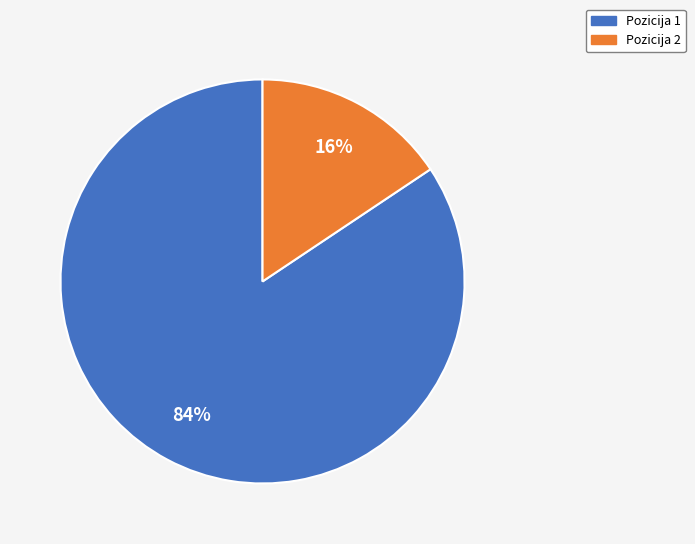

Which slice represents more than half of the pie?

Pozicija 1